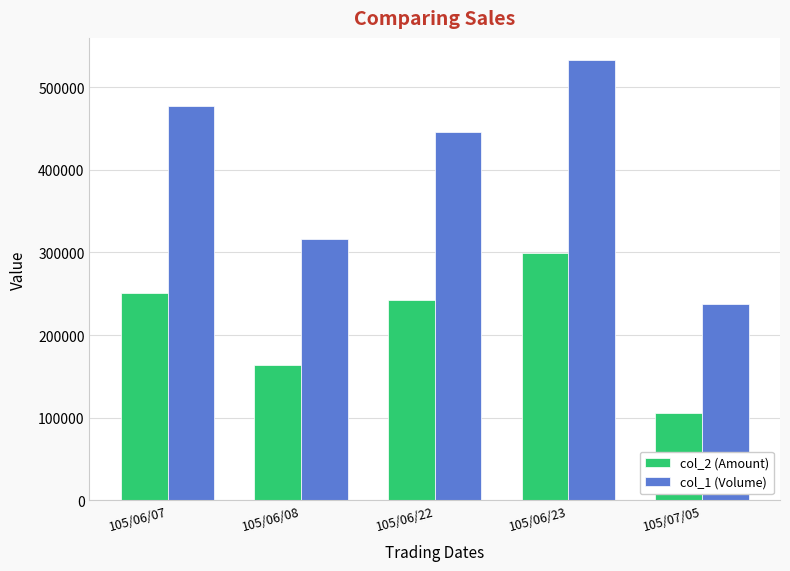

What is the average value of the col_2 (Amount) series?

212328